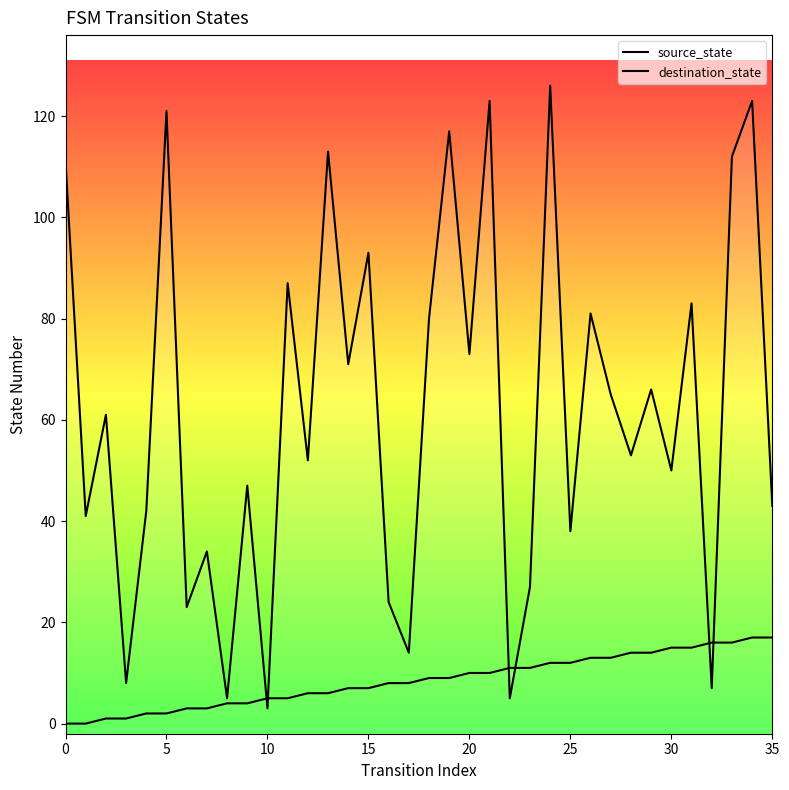

Rank the series at 30 from highest to lowest value.

destination_state, source_state